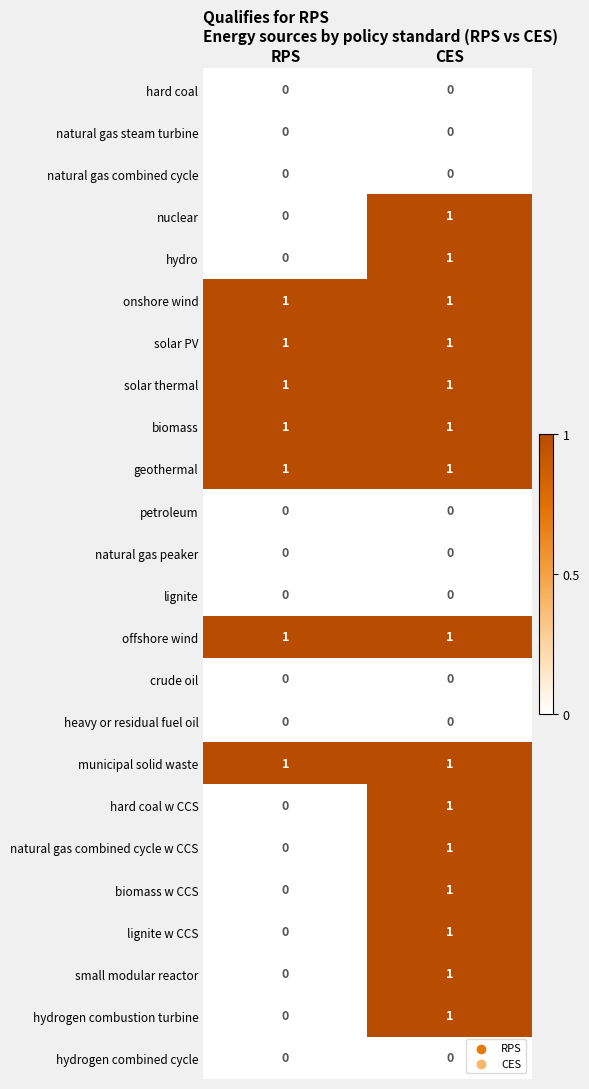

Where is hydrogen combustion turbine nearest to the value 0?

RPS